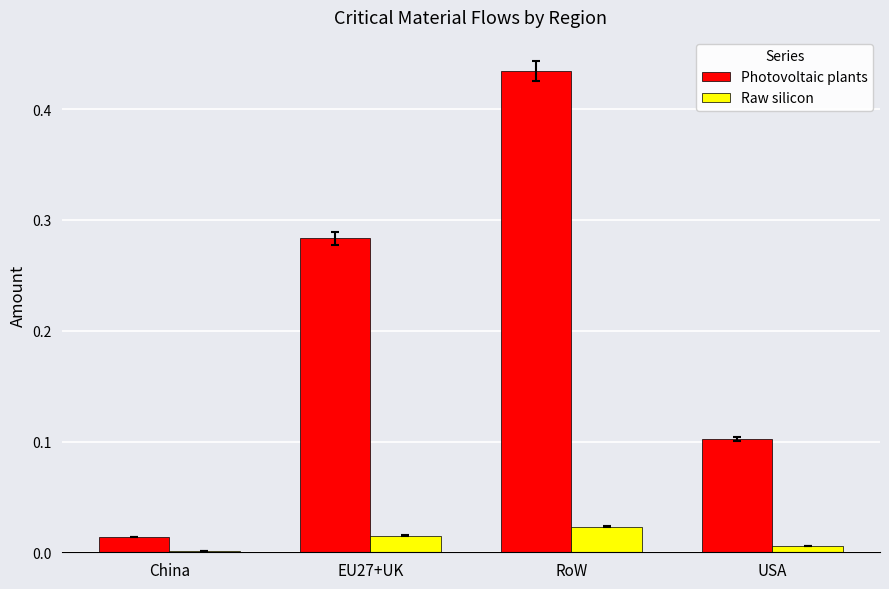

At which label does Photovoltaic plants reach its peak?

RoW